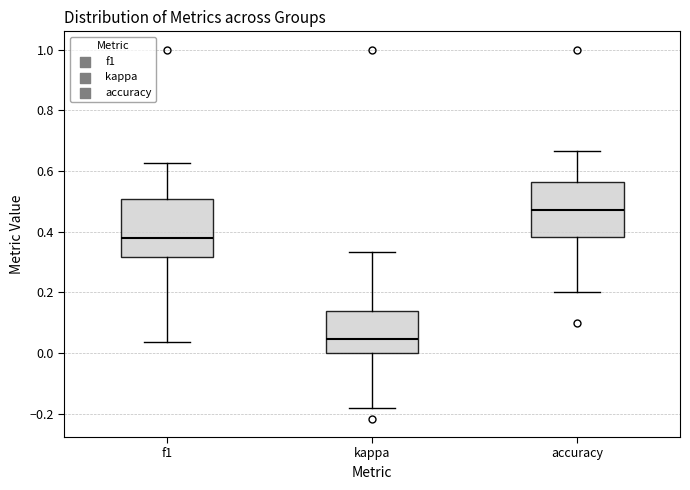

Which box has the lowest median line?

kappa